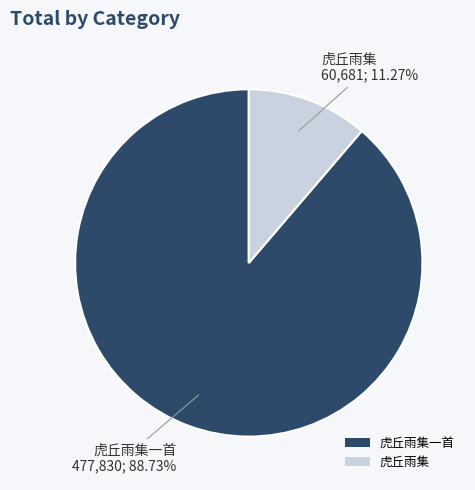

Which category has the biggest portion of the pie?

虎丘雨集一首